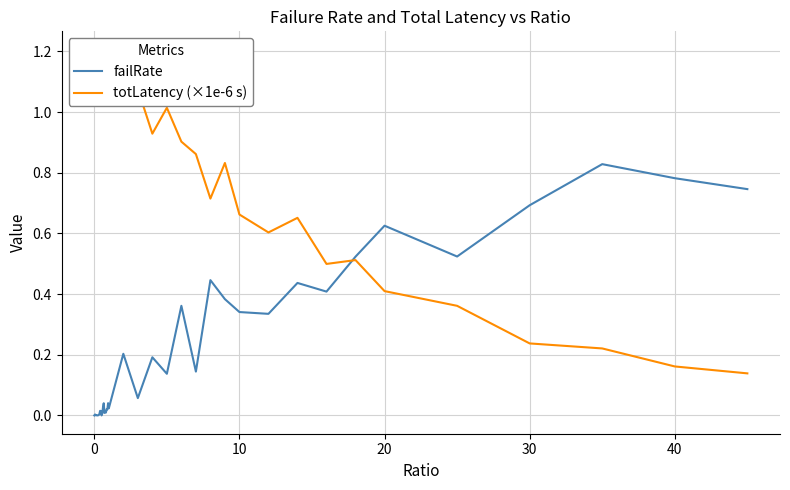

What is the difference between the second highest and second lowest values in the totLatency (×1e-6 s) series?

1.0